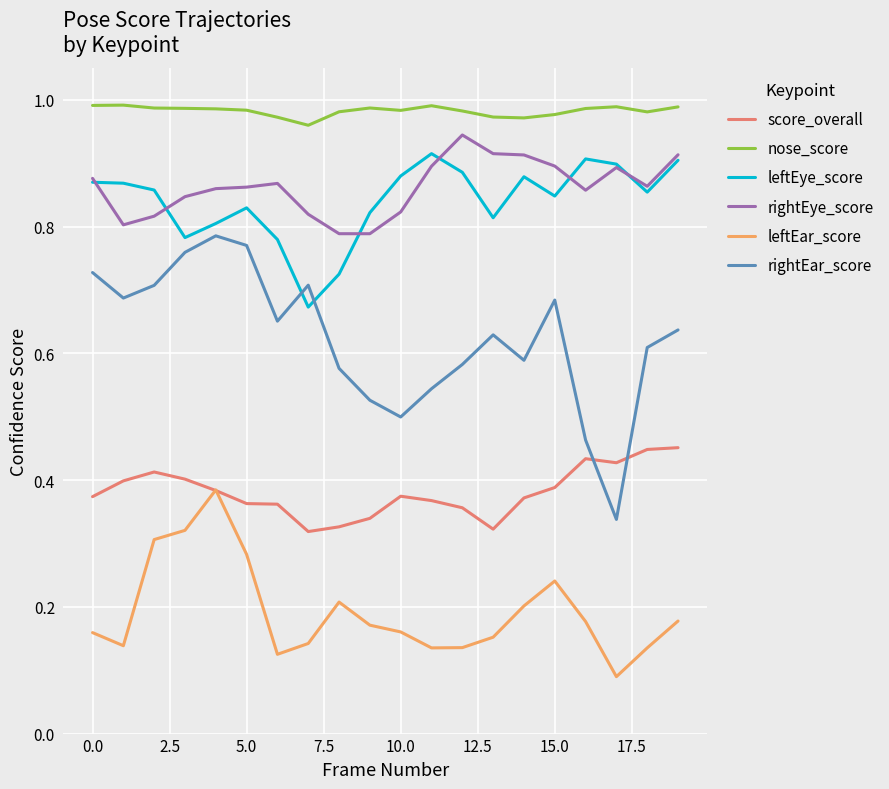

Which series has the widest spread of values?

rightEar_score